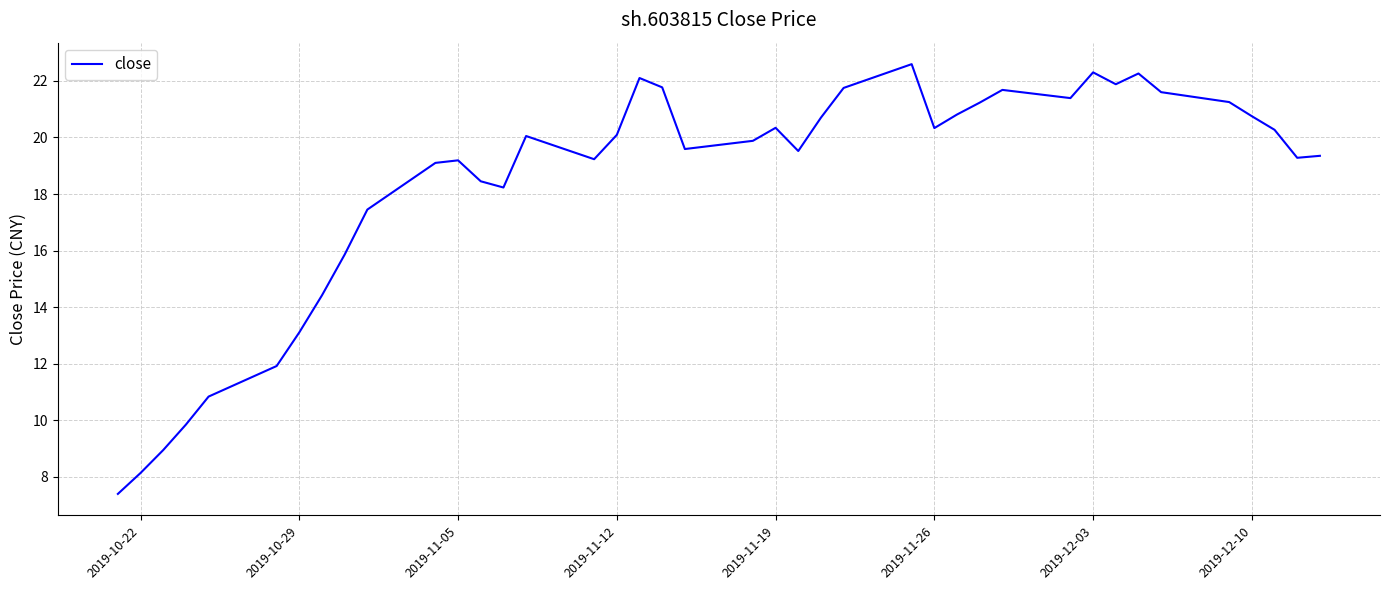

What is the minimum value shown in the chart?

7.4